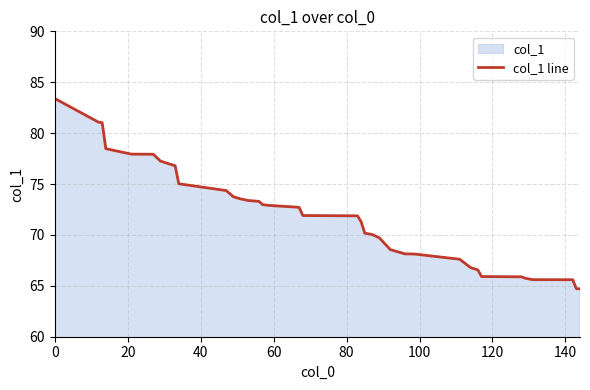

How many values are below 72?

20